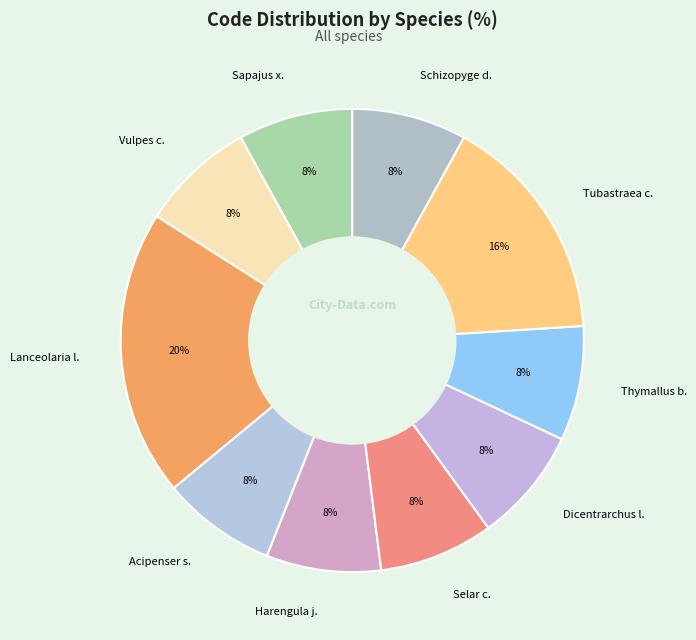

How many slices are in this pie chart?

10